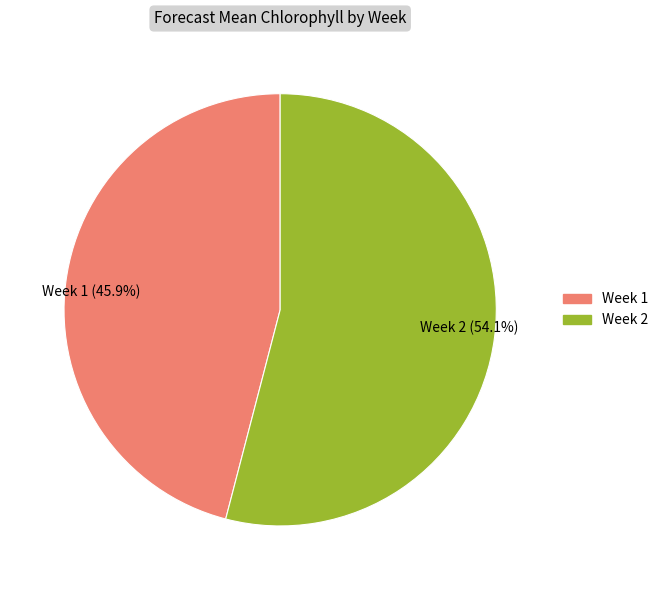

Approximately how many times larger is the value at Week 1 (45.9%) compared to Week 2 (54.1%)?

0.8